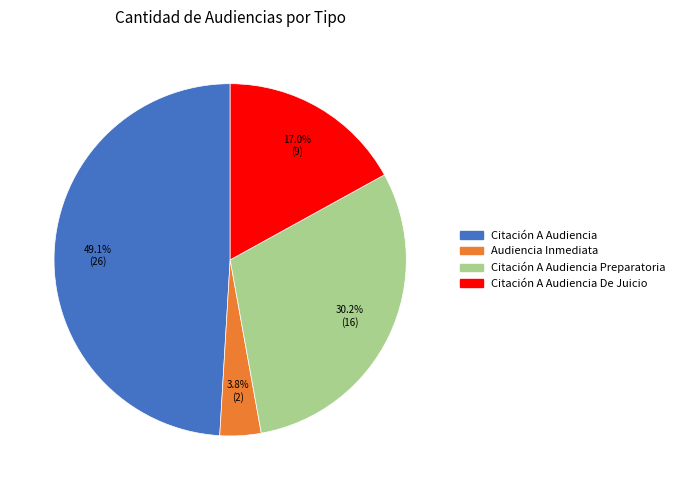

Is there a majority slice in this chart?

No